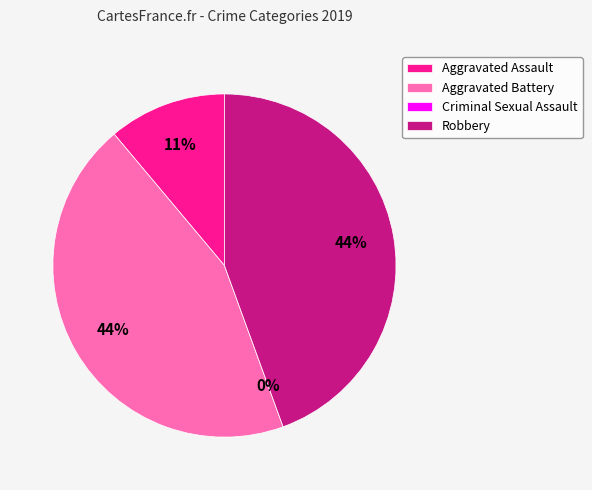

Does any single category account for the majority?

No